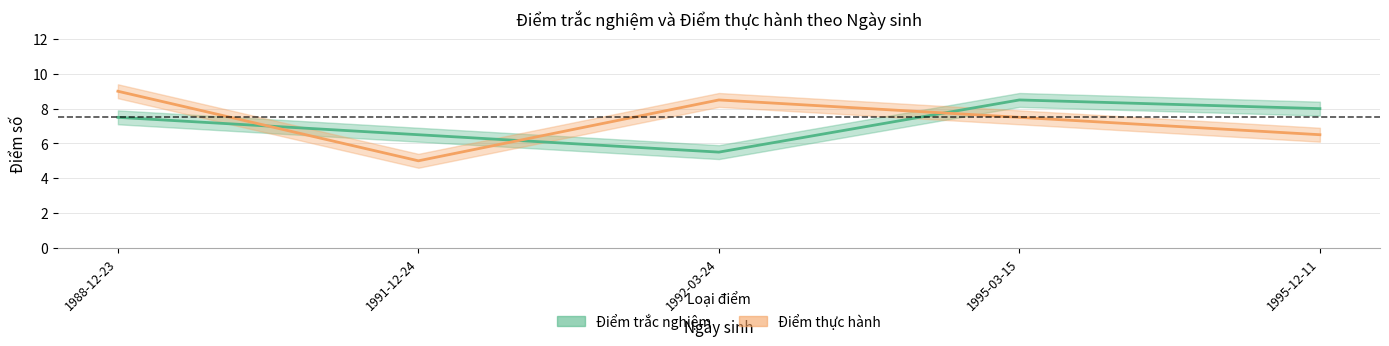

Reading right to left, extract all data points from this chart.

Điểm trắc nghiệm: 1995-12-11=8.0	1995-03-15=8.5	1992-03-24=5.5	1991-12-24=6.5	1988-12-23=7.5
Điểm thực hành: 1995-12-11=6.5	1995-03-15=7.5	1992-03-24=8.5	1991-12-24=5.0	1988-12-23=9.0